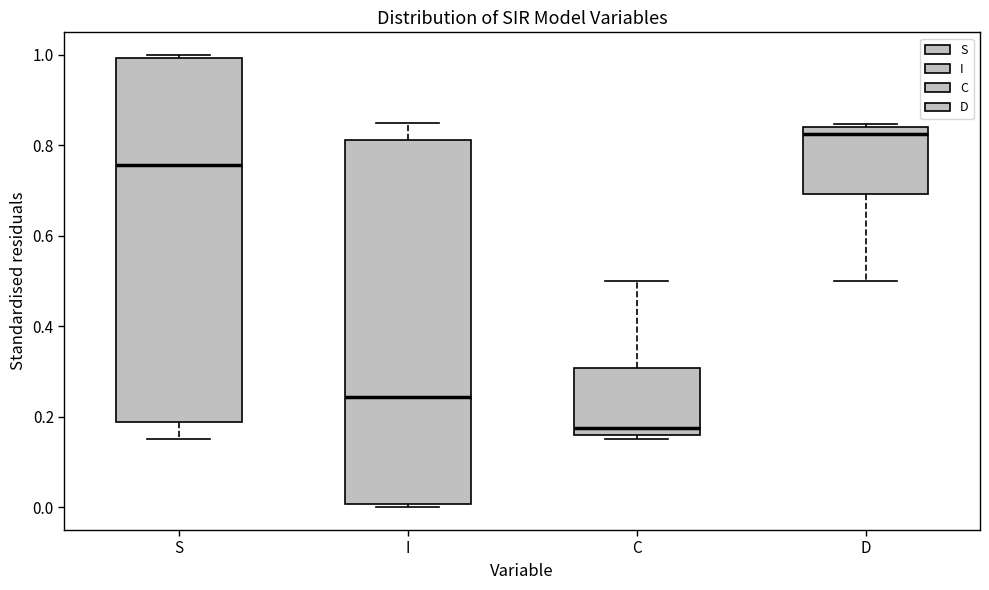

Reading left to right, transcribe this box plot: for each box, give where its median line is, the range the box spans, and where its two whiskers end, as read against the y-axis. The values are not printed on the chart, so give them approximately, as read against the axis.

S: median 0.76, box 0.18 to 1.00, whiskers 0.16 to 1.00 (just above the box's upper edge)
I: median 0.24, box 0.00 to 0.82, whiskers 0.00 (just below the box's lower edge) to 0.84
C: median 0.18, box 0.16 to 0.30, whiskers 0.16 (just below the box's lower edge) to 0.50
D: median 0.82, box 0.70 to 0.84, whiskers 0.50 to 0.84 (just above the box's upper edge)